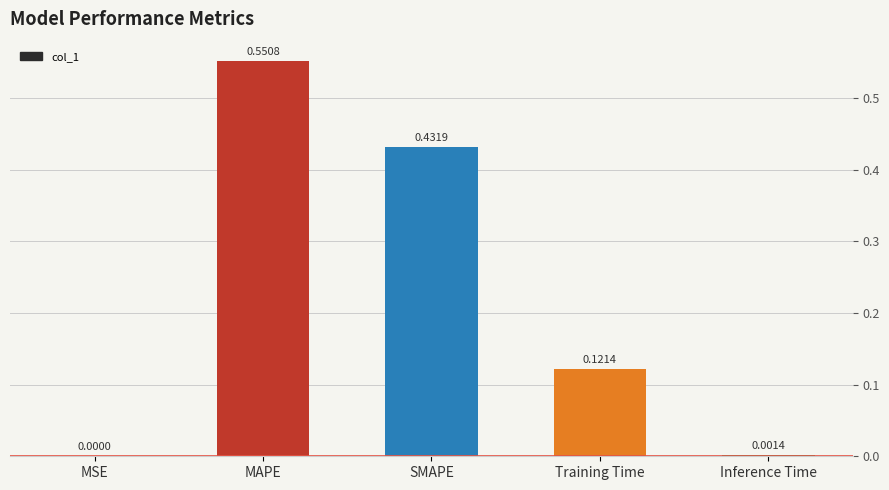

What is the sum of all values?

1.1